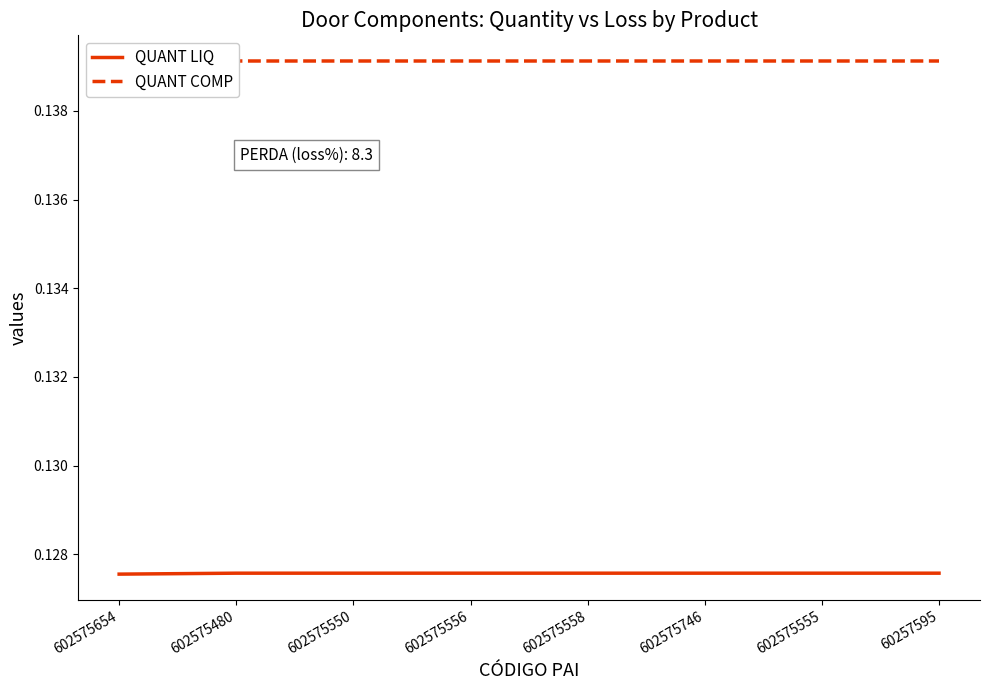

Reading left to right, extract all data points from this chart.

QUANT LIQ: 602575654=0.1	602575480=0.1	602575550=0.1	602575556=0.1	602575558=0.1	602575746=0.1	602575555=0.1	60257595=0.1
QUANT COMP: 602575654=0.1	602575480=0.1	602575550=0.1	602575556=0.1	602575558=0.1	602575746=0.1	602575555=0.1	60257595=0.1